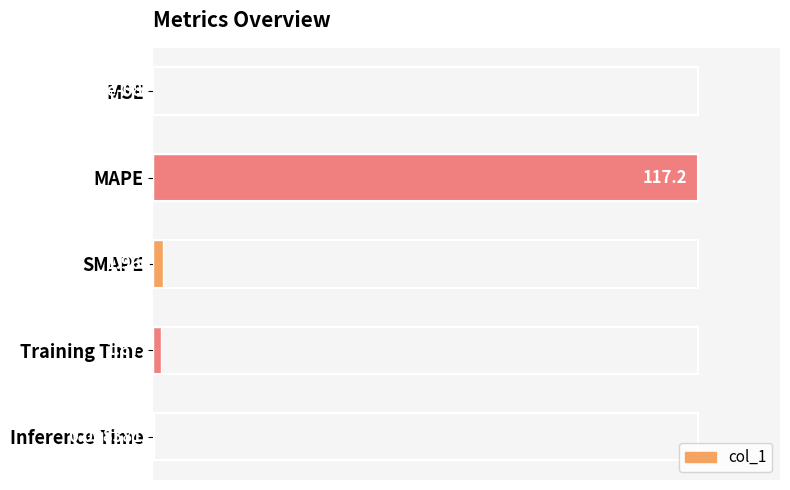

At which label is the value closest to 50?

SMAPE